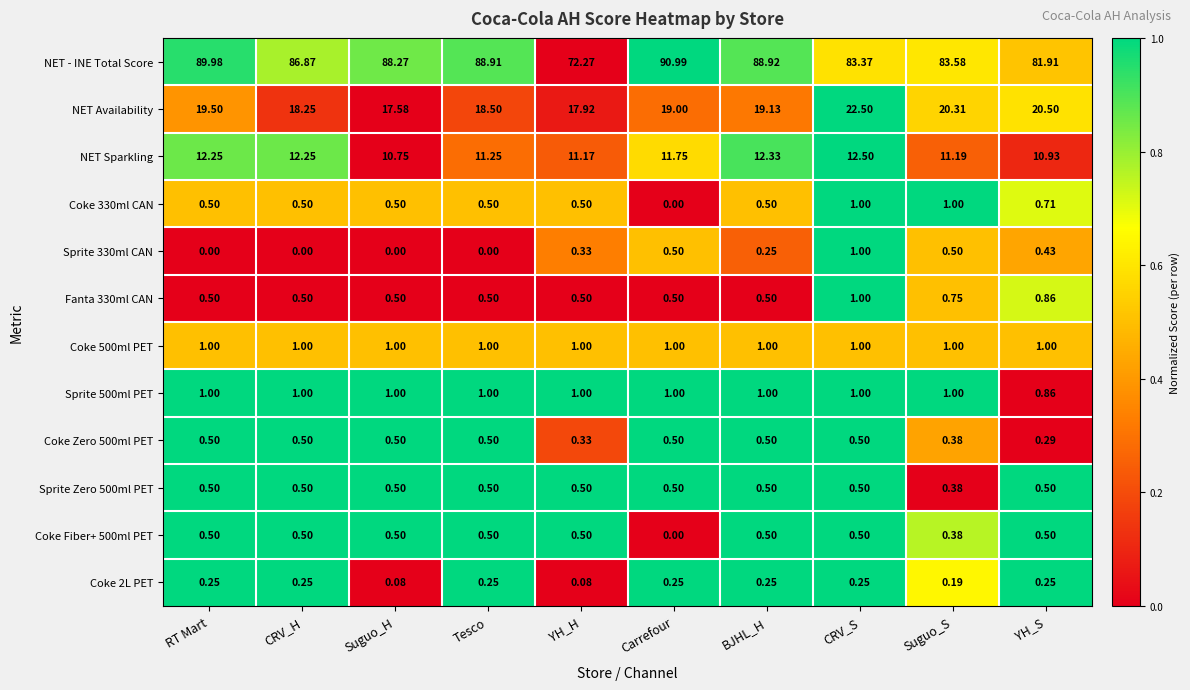

What is the total value across all series at YH_S?

118.7